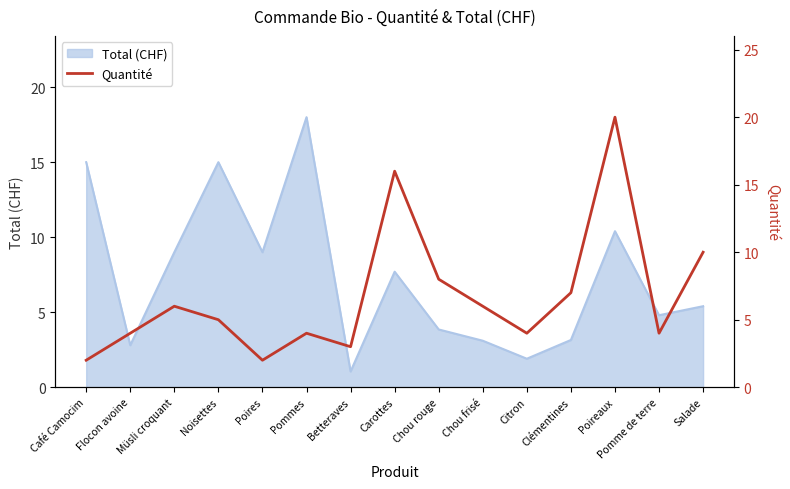

How many categories are shown in the chart?

15